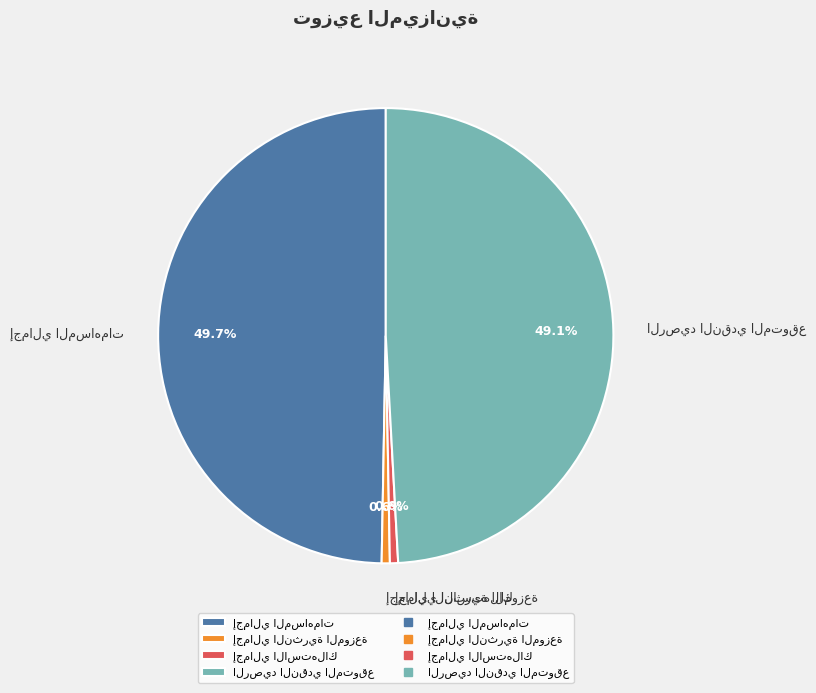

To the nearest percent, what is the average slice percentage?

25%